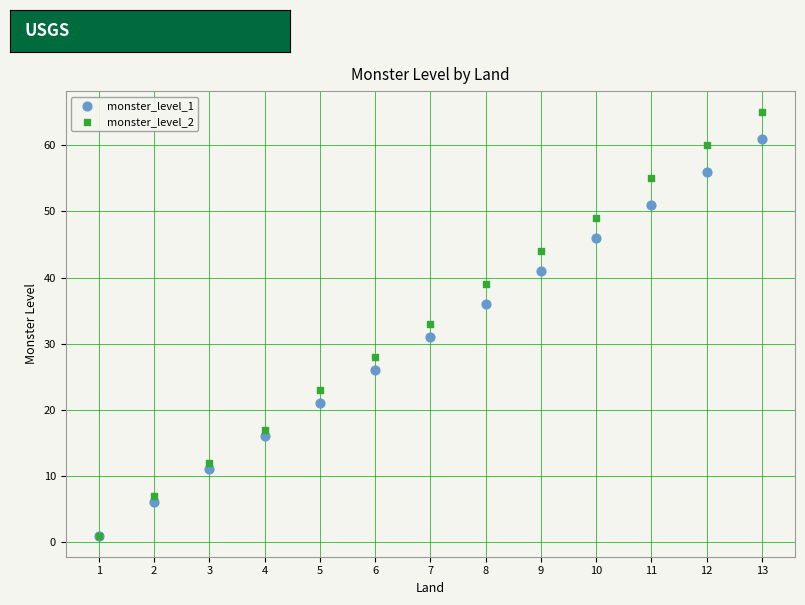

What are all the series names shown in the legend?

monster_level_1, monster_level_2